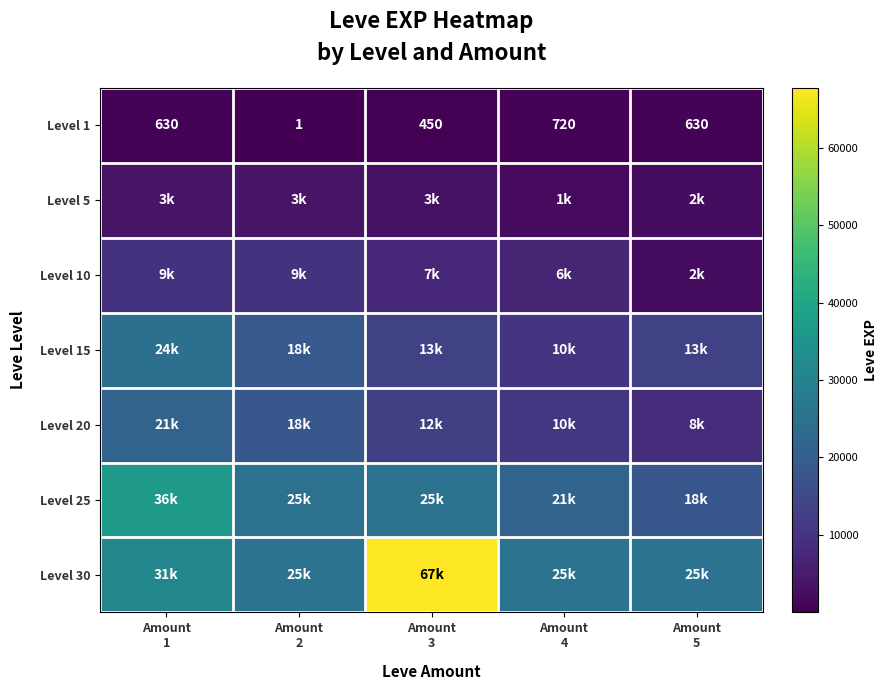

List the labels in order of Level 25 value, smallest first.

Amount 5, Amount 4, Amount 2, Amount 3, Amount 1